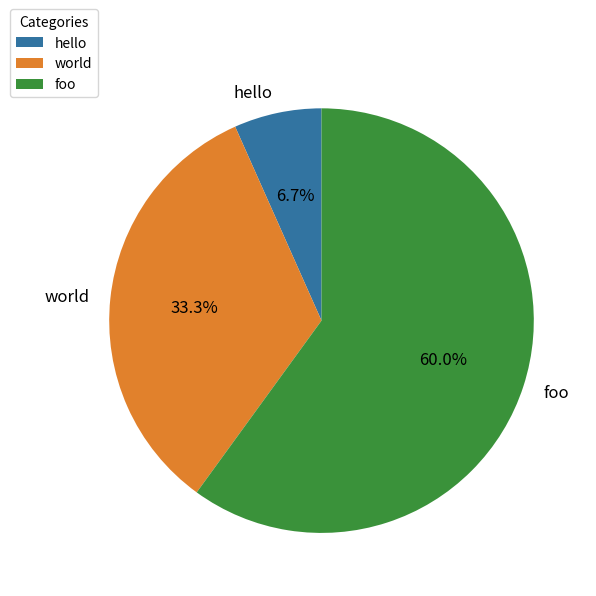

To the nearest percent, what is the combined percentage of foo and hello?

67%